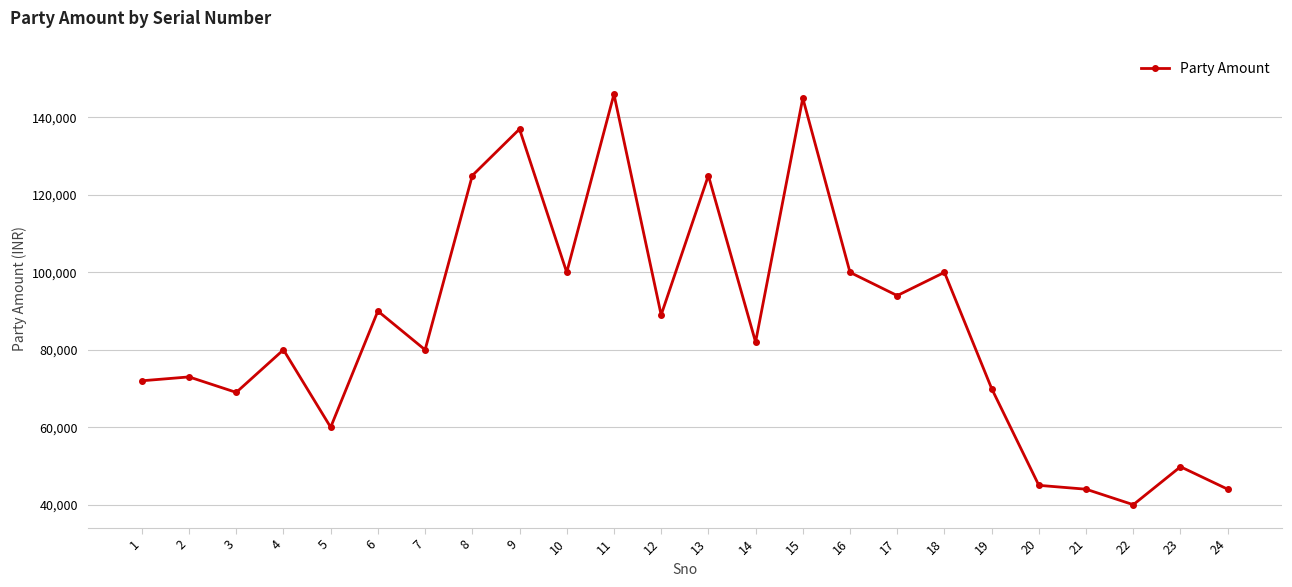

How many points are lower than both their immediate neighbors (excluding endpoints)?

8